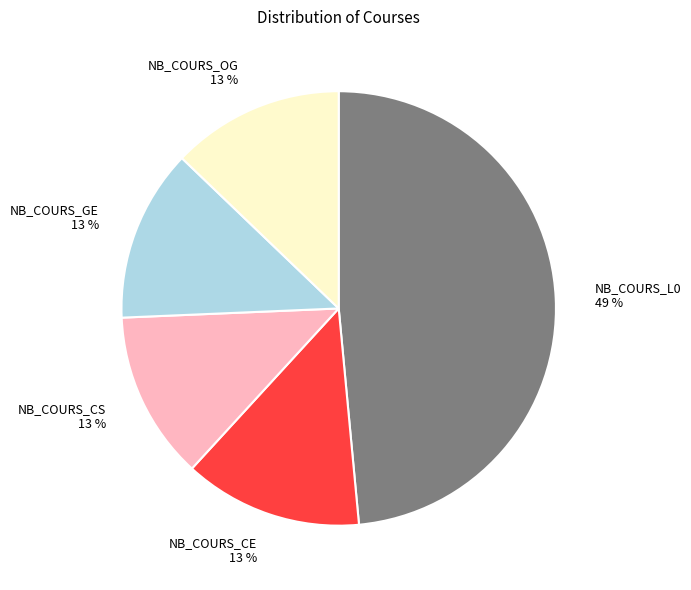

To the nearest percent, what is the combined percentage of NB_COURS_CS and NB_COURS_CE?

26%